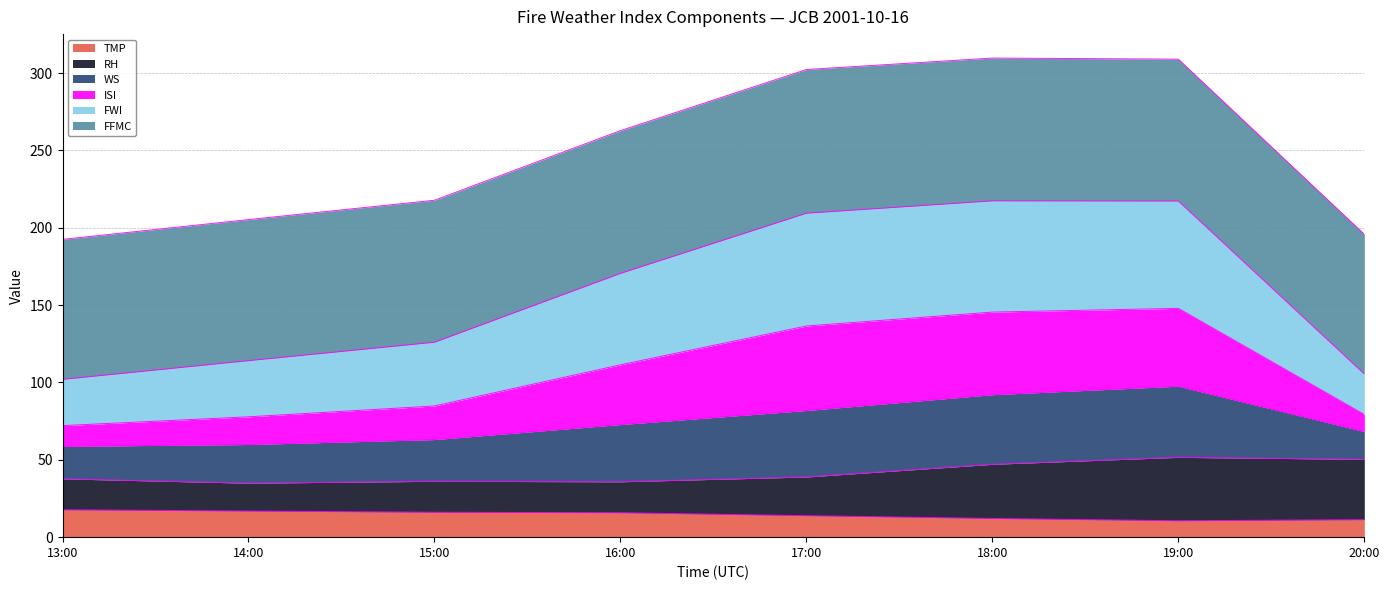

What is the highest value of the TMP series?

17.7